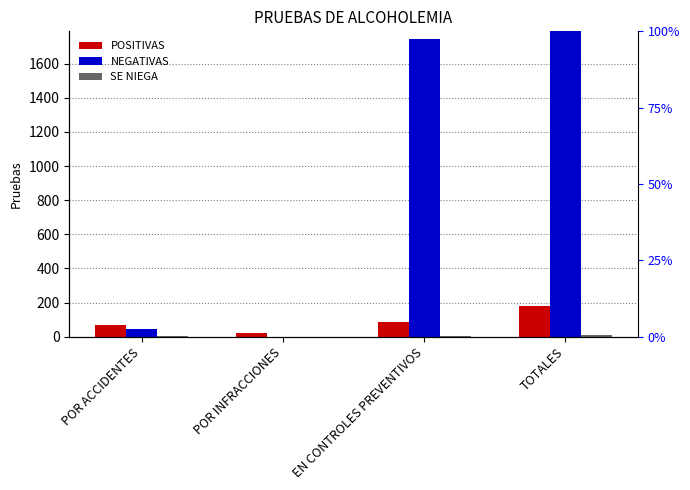

Which has a higher value, TOTALES or EN CONTROLES PREVENTIVOS?

TOTALES